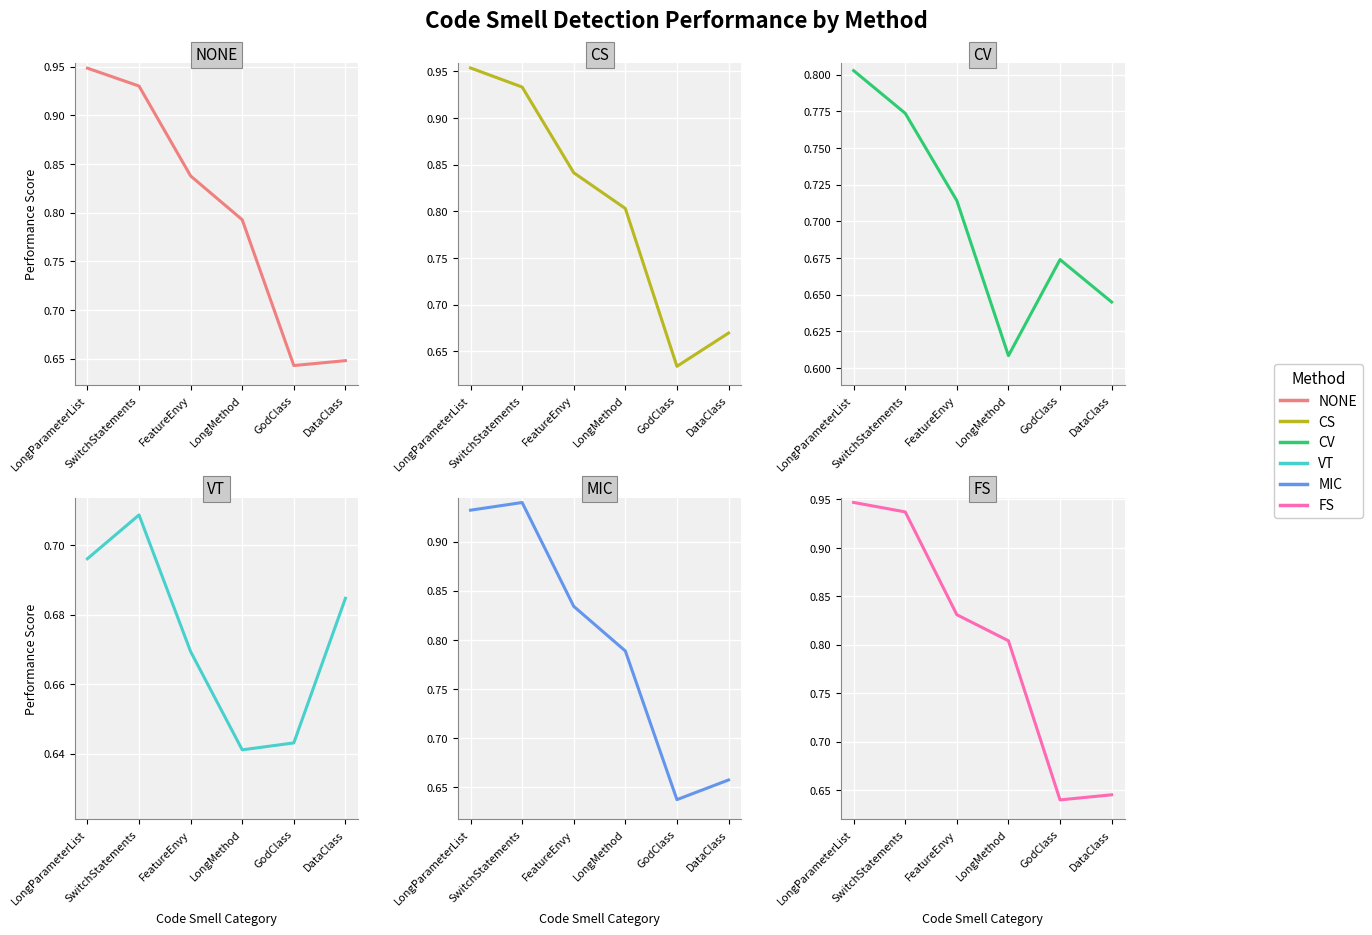

Reading right to left, extract all data points from this chart.

NONE: DataClass=0.6	GodClass=0.6	LongMethod=0.8	FeatureEnvy=0.8	SwitchStatements=0.9	LongParameterList=0.9
CS: DataClass=0.7	GodClass=0.6	LongMethod=0.8	FeatureEnvy=0.8	SwitchStatements=0.9	LongParameterList=1.0
CV: DataClass=0.6	GodClass=0.7	LongMethod=0.6	FeatureEnvy=0.7	SwitchStatements=0.8	LongParameterList=0.8
VT: DataClass=0.7	GodClass=0.6	LongMethod=0.6	FeatureEnvy=0.7	SwitchStatements=0.7	LongParameterList=0.7
MIC: DataClass=0.7	GodClass=0.6	LongMethod=0.8	FeatureEnvy=0.8	SwitchStatements=0.9	LongParameterList=0.9
FS: DataClass=0.6	GodClass=0.6	LongMethod=0.8	FeatureEnvy=0.8	SwitchStatements=0.9	LongParameterList=0.9